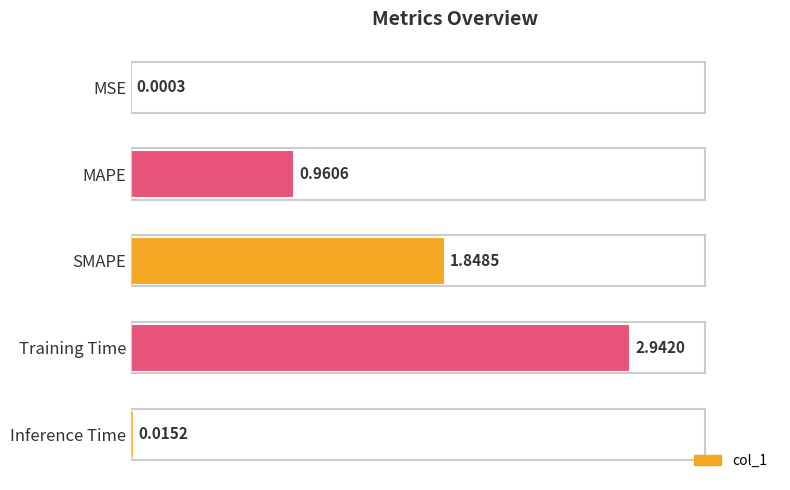

Where is the data nearest to the value 1?

MAPE